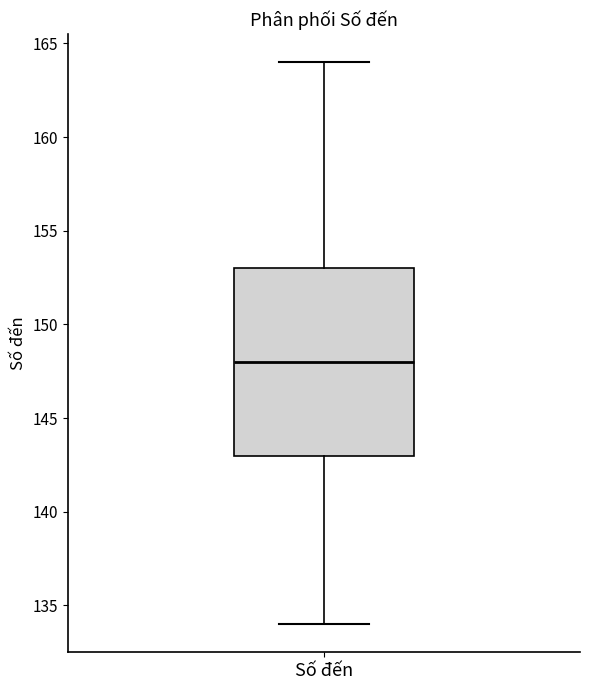

Where does the upper whisker of the box for Số đến end on the y-axis? The values are not printed on the chart, so give them approximately, as read against the axis.

164